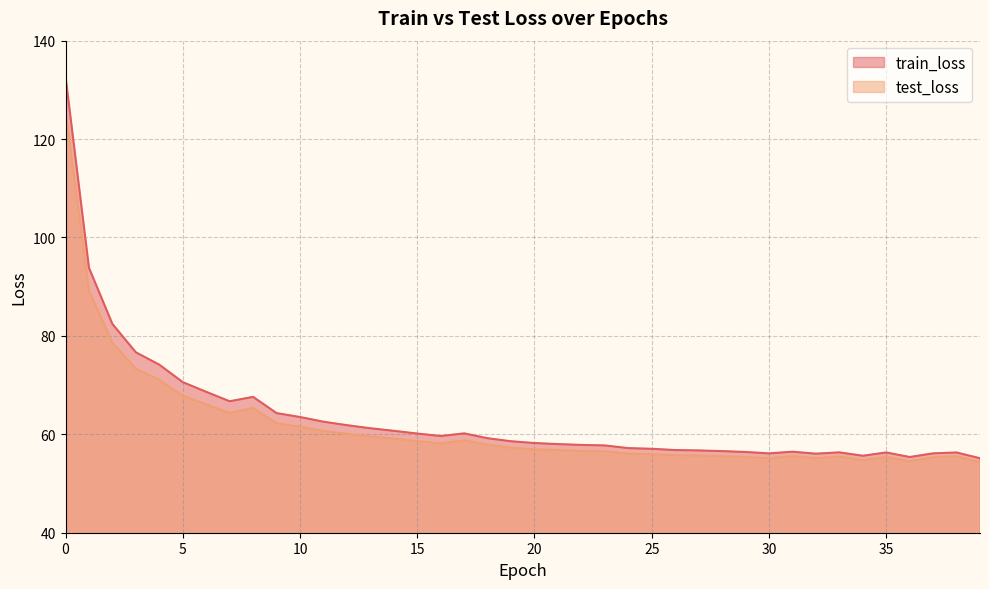

The test_loss series shows 78.6 at 2. True or false?

True